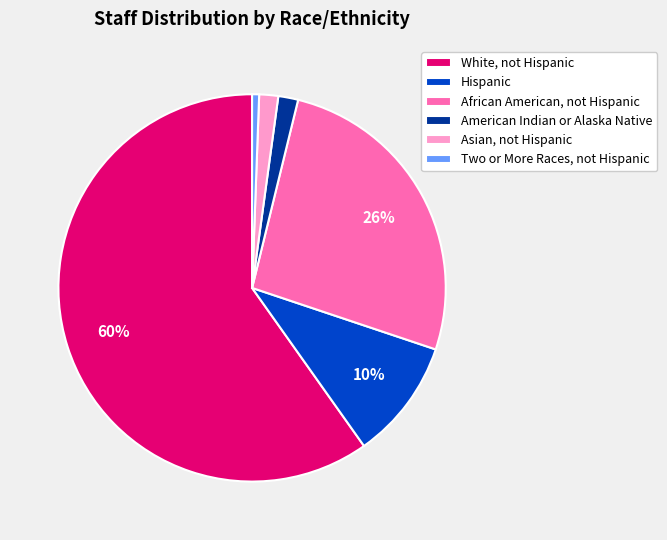

How many slices are in this pie chart?

6